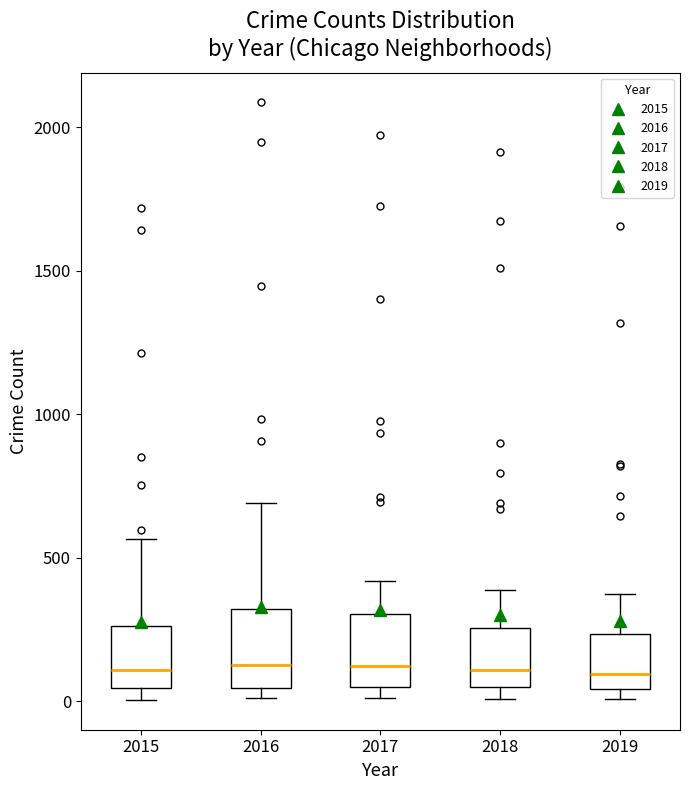

Reading left to right, read every box against the y-axis: the position of its median line, the range the box covers, and the ends of its whiskers. The values are not printed on the chart, so give them approximately, as read against the axis.

2015: median 100, box 50 to 250, whiskers 0 to 550
2016: median 150, box 50 to 300, whiskers 0 to 700
2017: median 100, box 50 to 300, whiskers 0 to 400
2018: median 100, box 50 to 250, whiskers 0 to 400
2019: median 100, box 50 to 250, whiskers 0 to 400